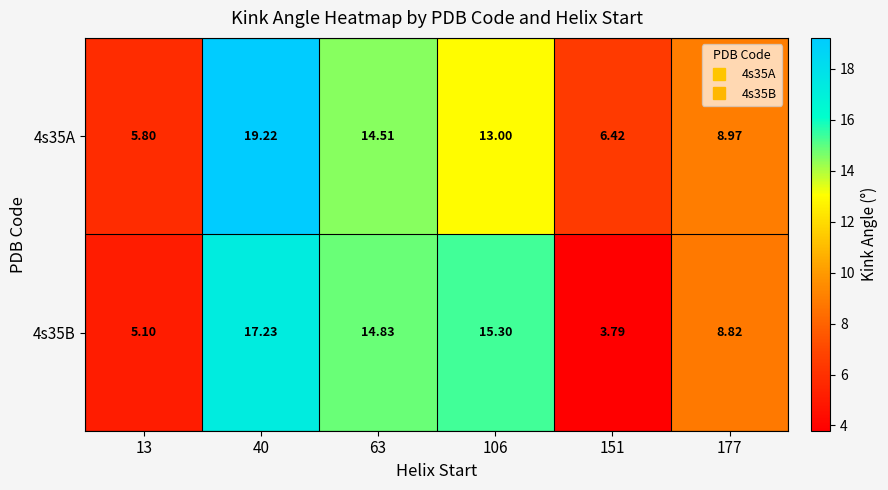

What is the total value across all series at 151?

10.2